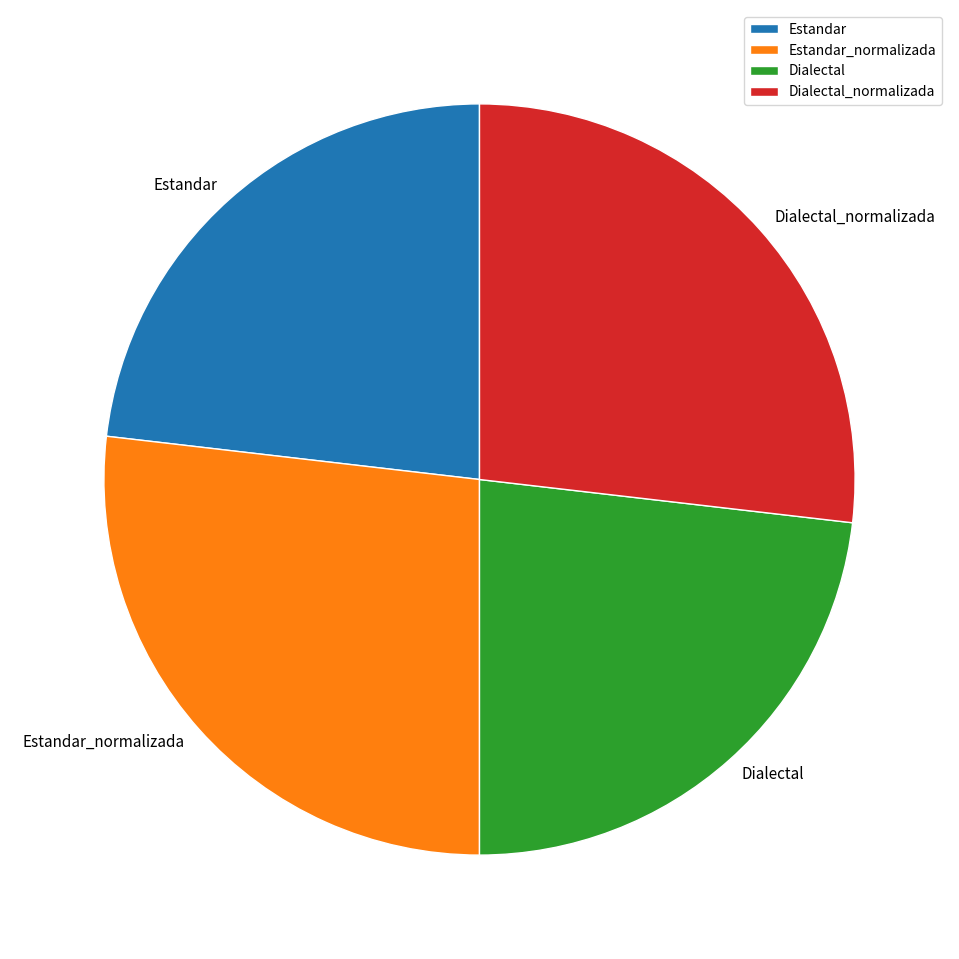

Is it true that Dialectal is 36% of the pie?

False